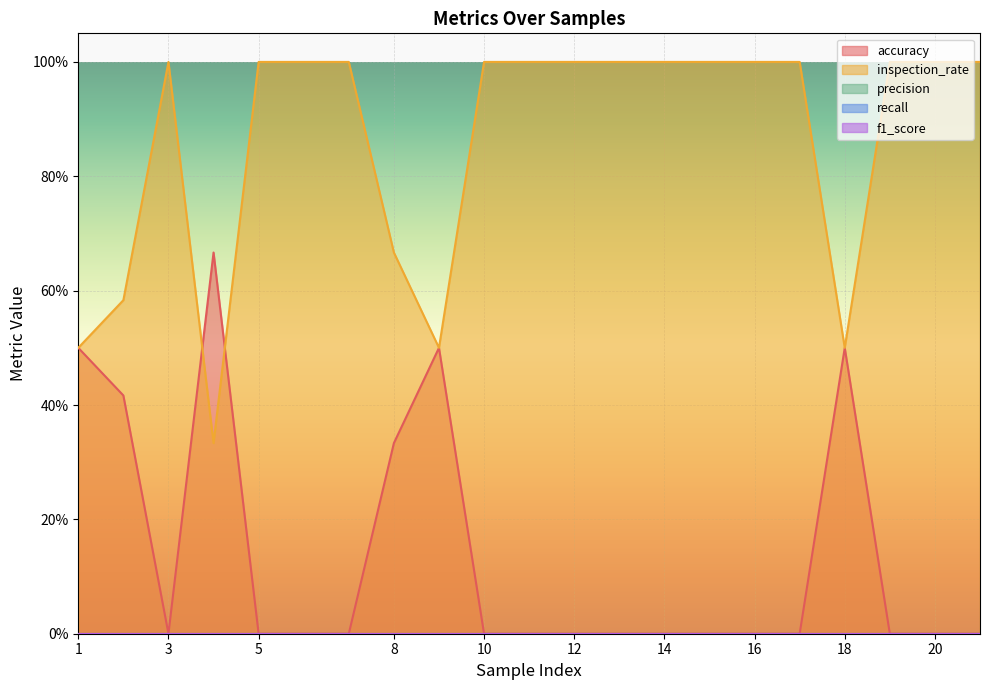

Which series has the largest range (max minus min)?

inspection_rate